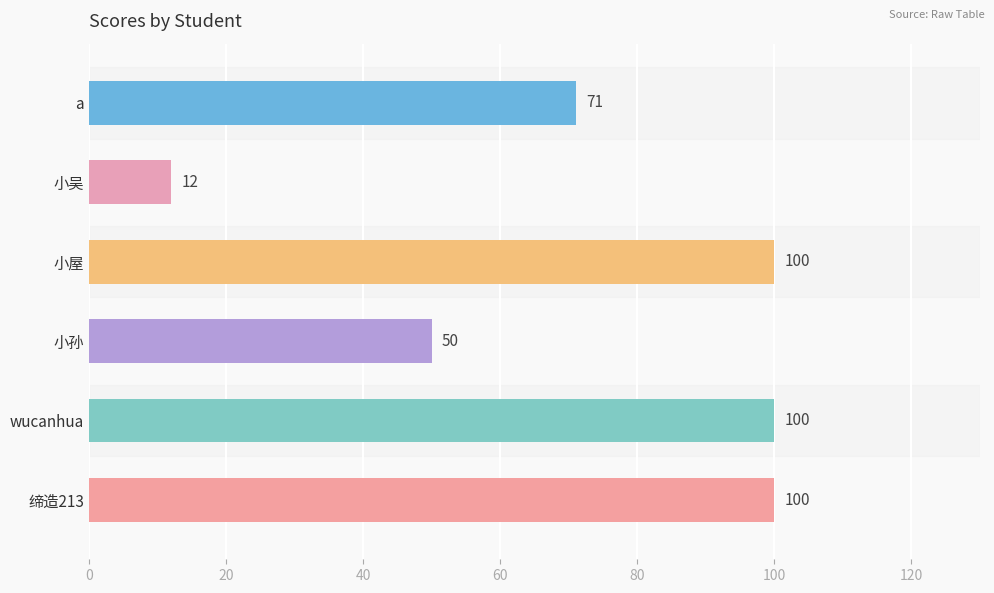

What position from the top is a?

1